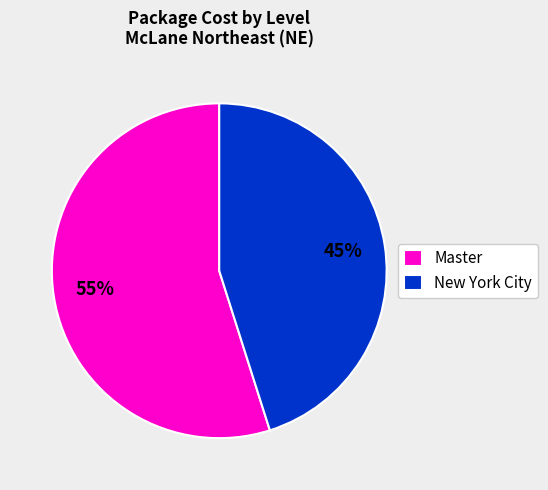

Which category has the smallest portion of the pie?

New York City